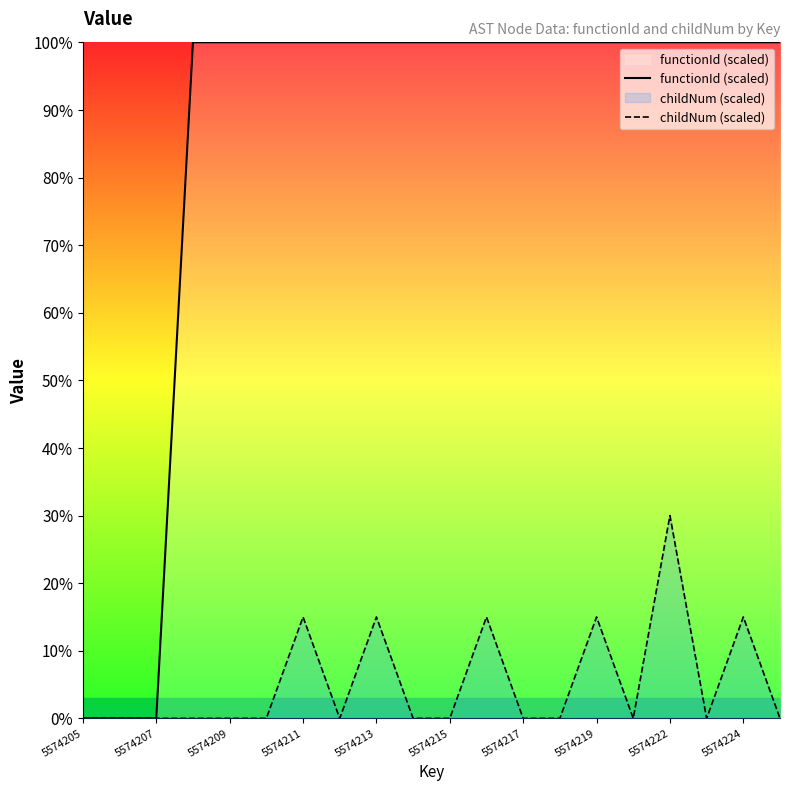

Count the number of categories in the chart.

20